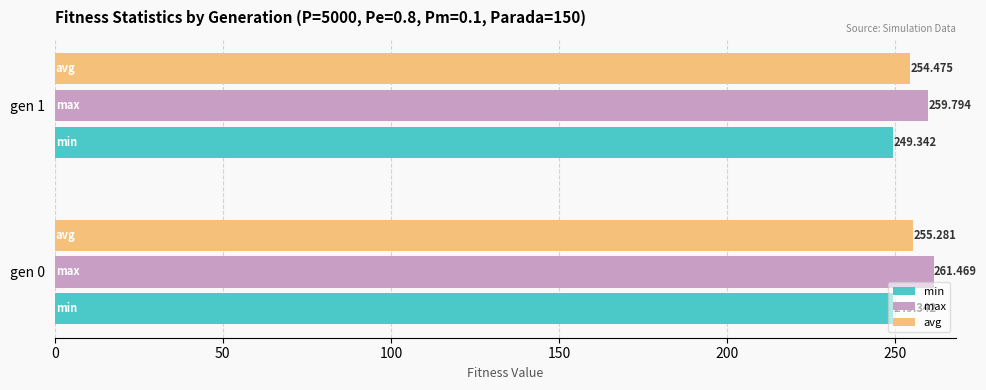

Which series has the largest total across all categories?

max